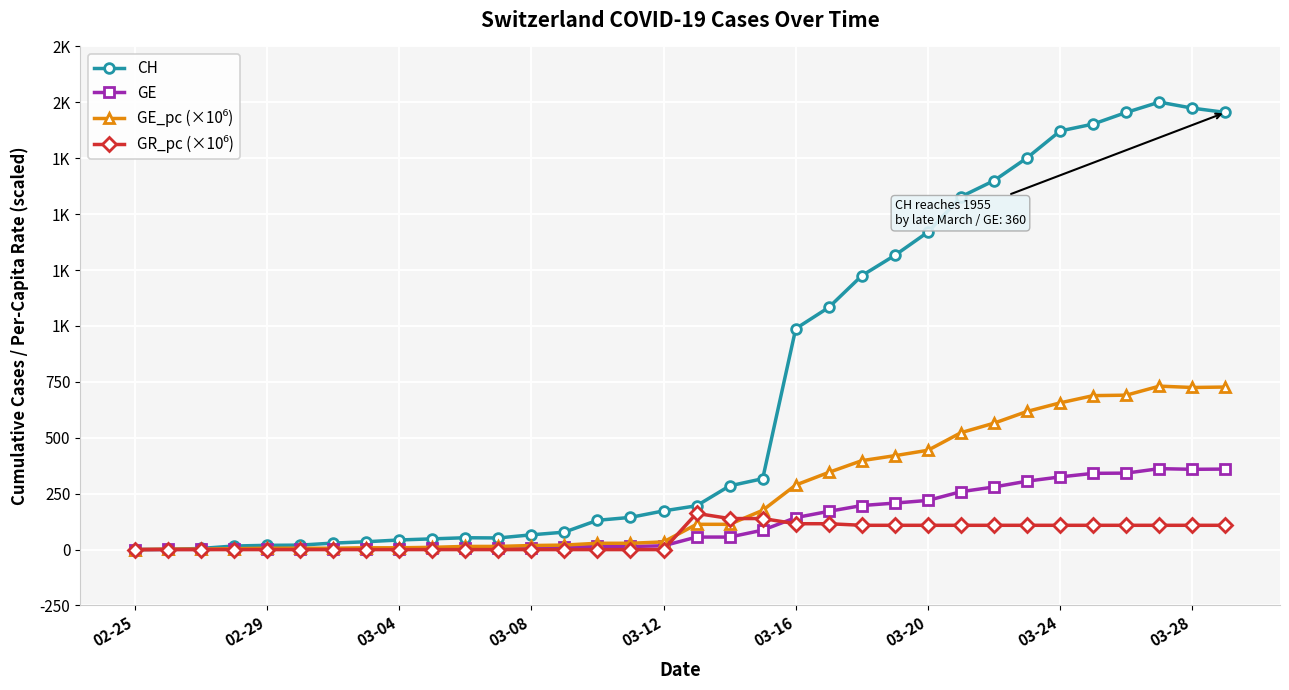

True or false: CH and GE cross at least once.

False